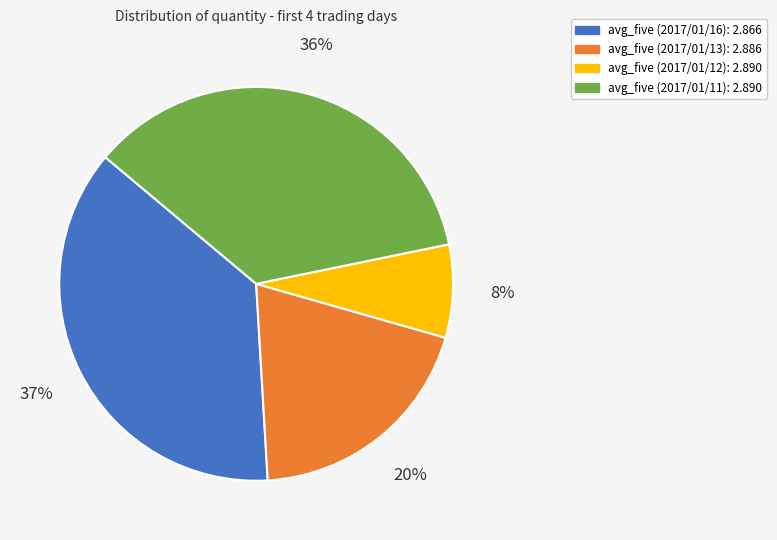

Does any single category account for the majority?

No